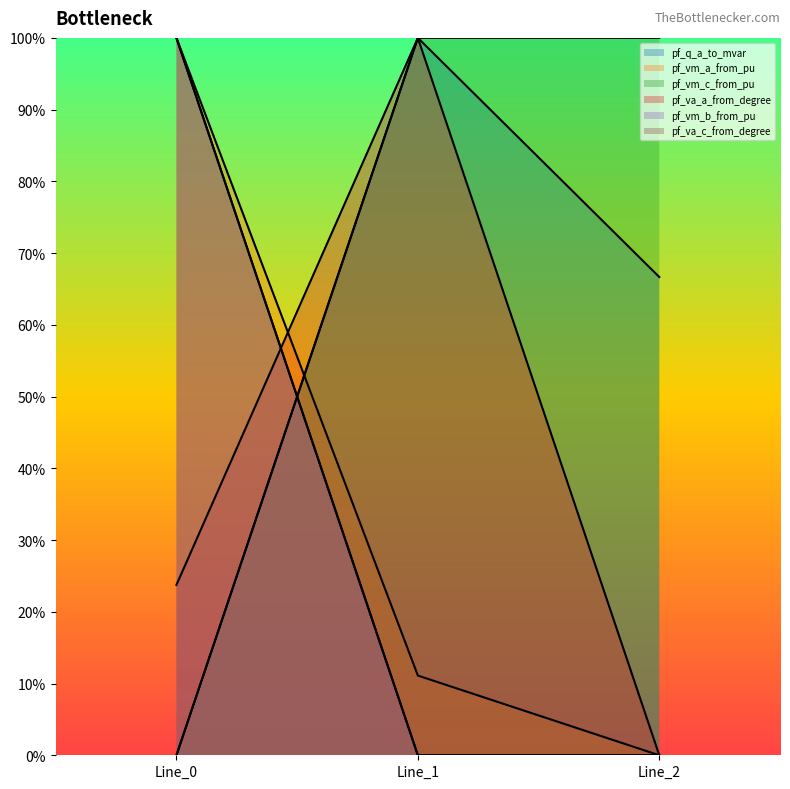

Which series changed the most between Line_0 and Line_2?

pf_vm_b_from_pu